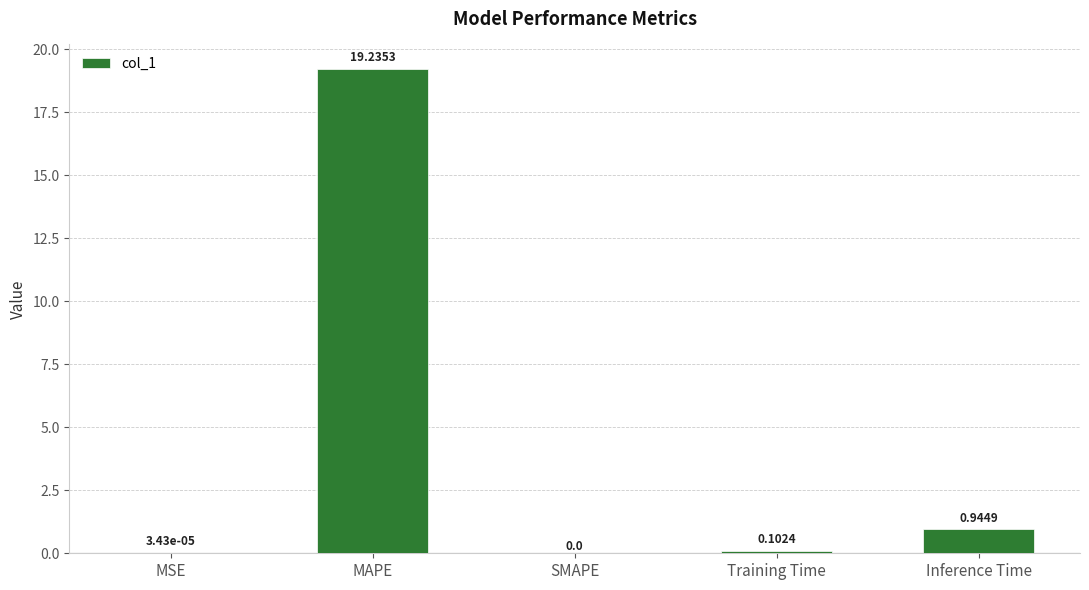

What is the sum of all values?

20.3